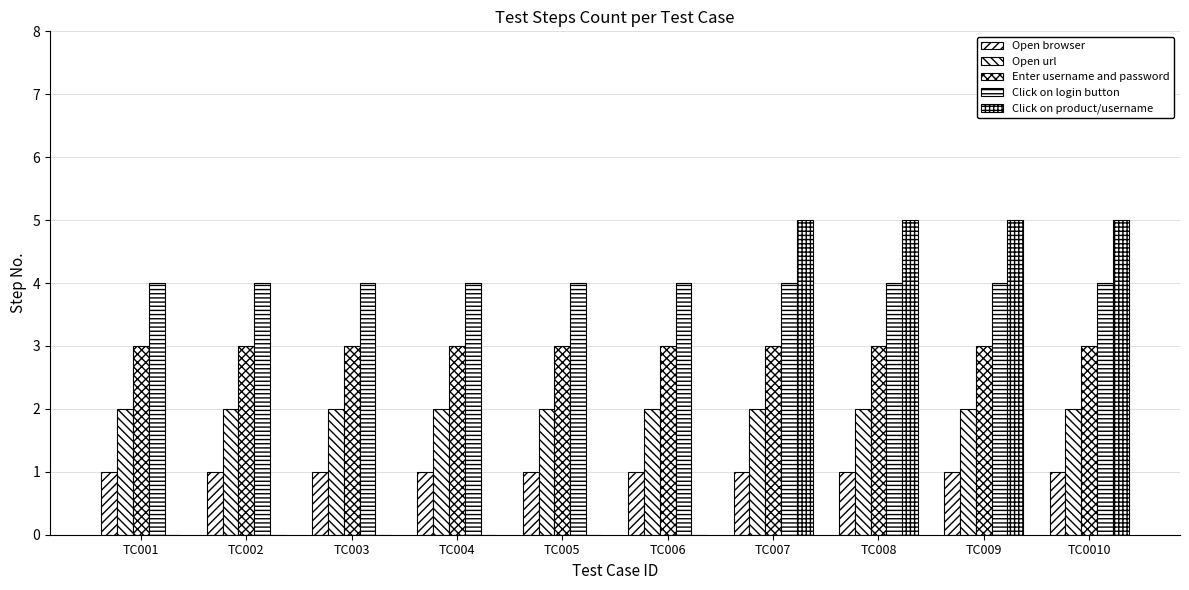

How many distinct data groups are displayed?

5